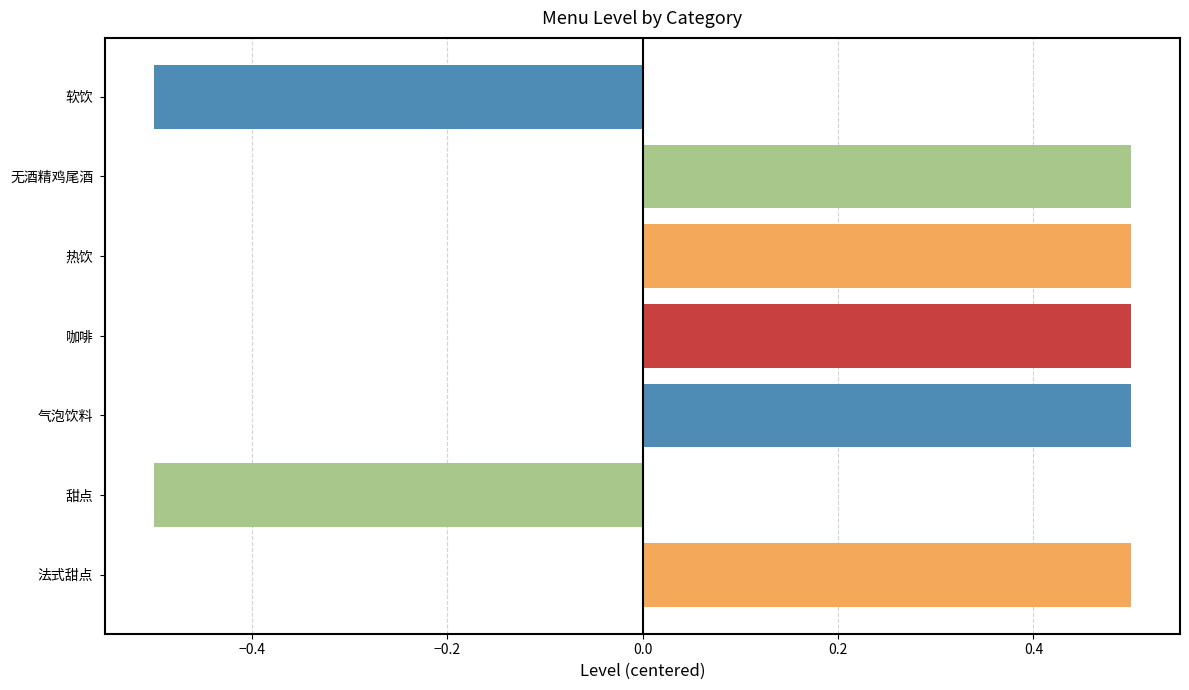

The value at 气泡饮料 is 0.5. True or false?

True